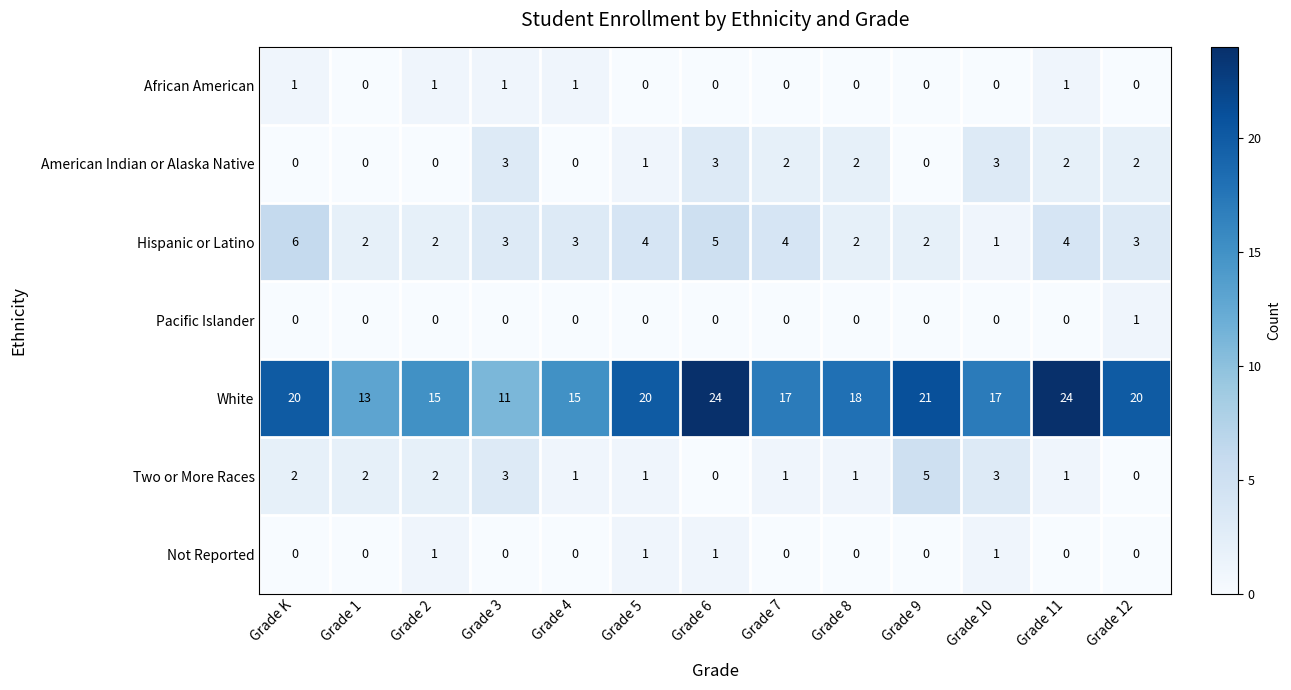

What is the difference between the second highest and second lowest values in the Two or More Races series?

3